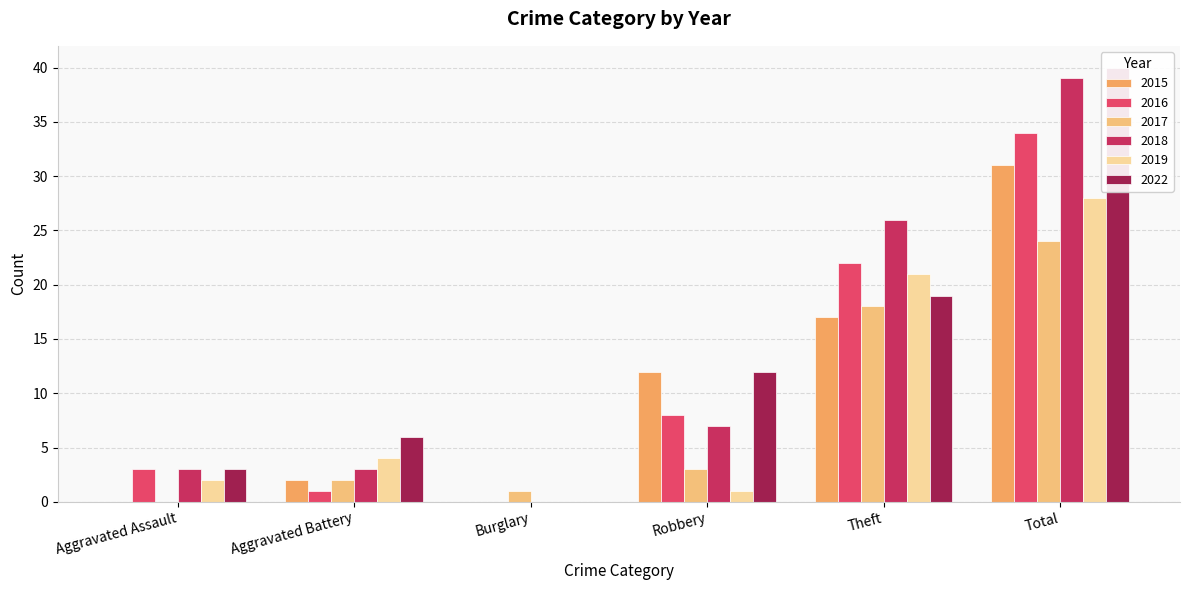

What is the value of the 2016 bar at the 4th from the left?

8